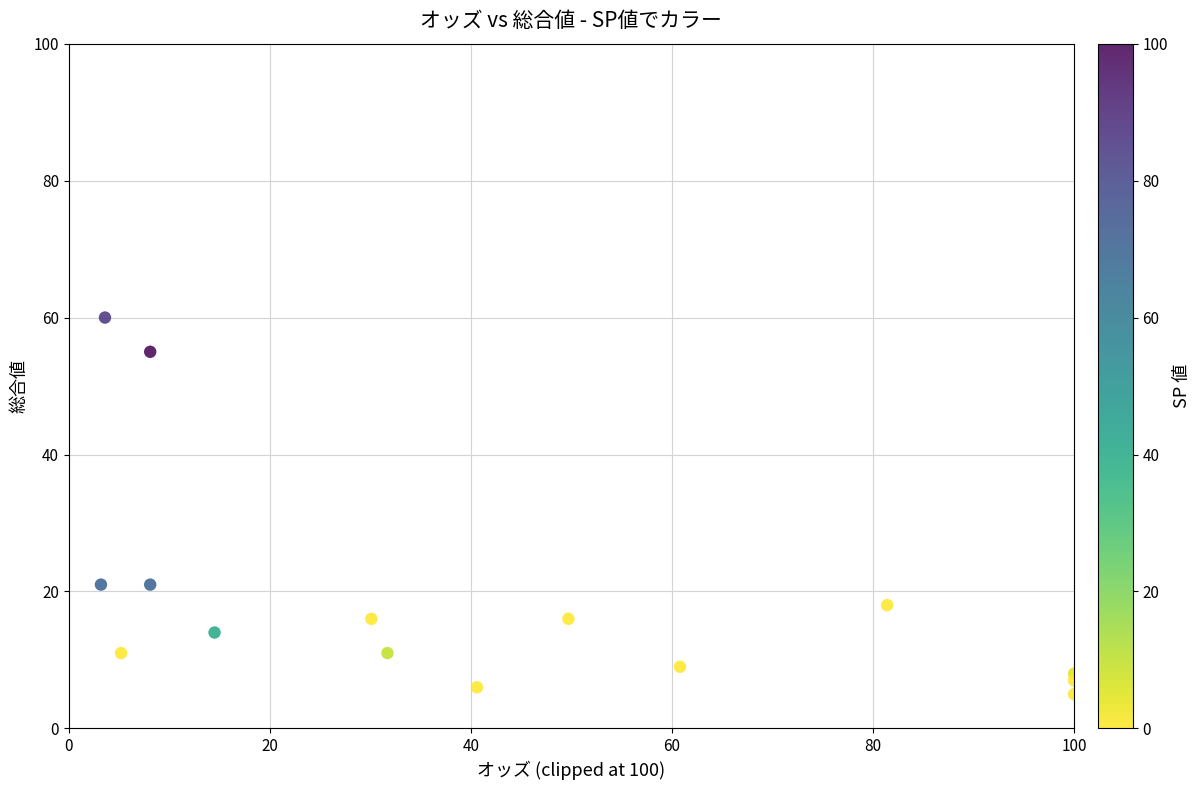

What is the range of Y values (max minus min)?

55